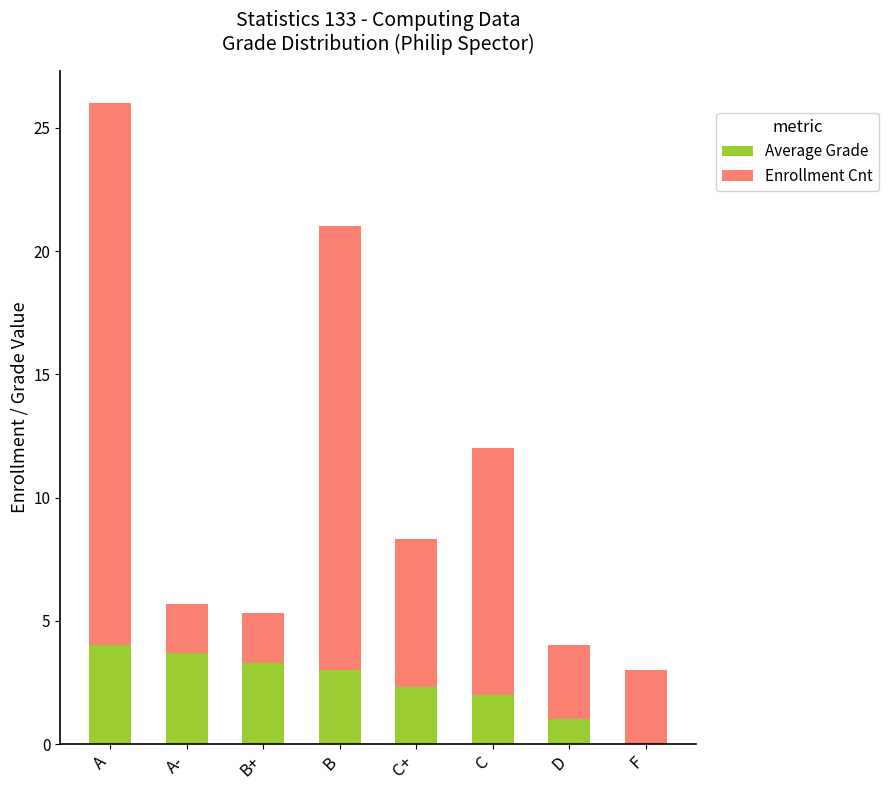

What is the total value across all series at B+?

5.3